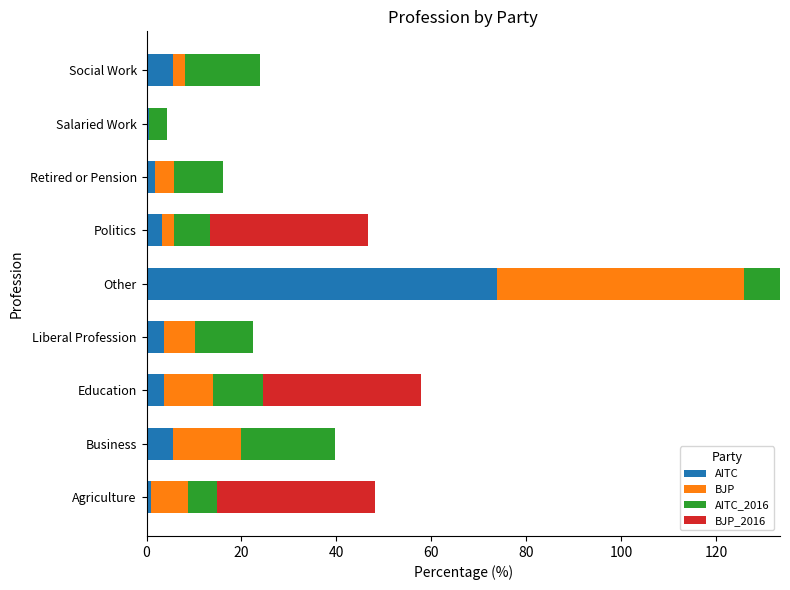

Which category has the highest value in the AITC series?

Other